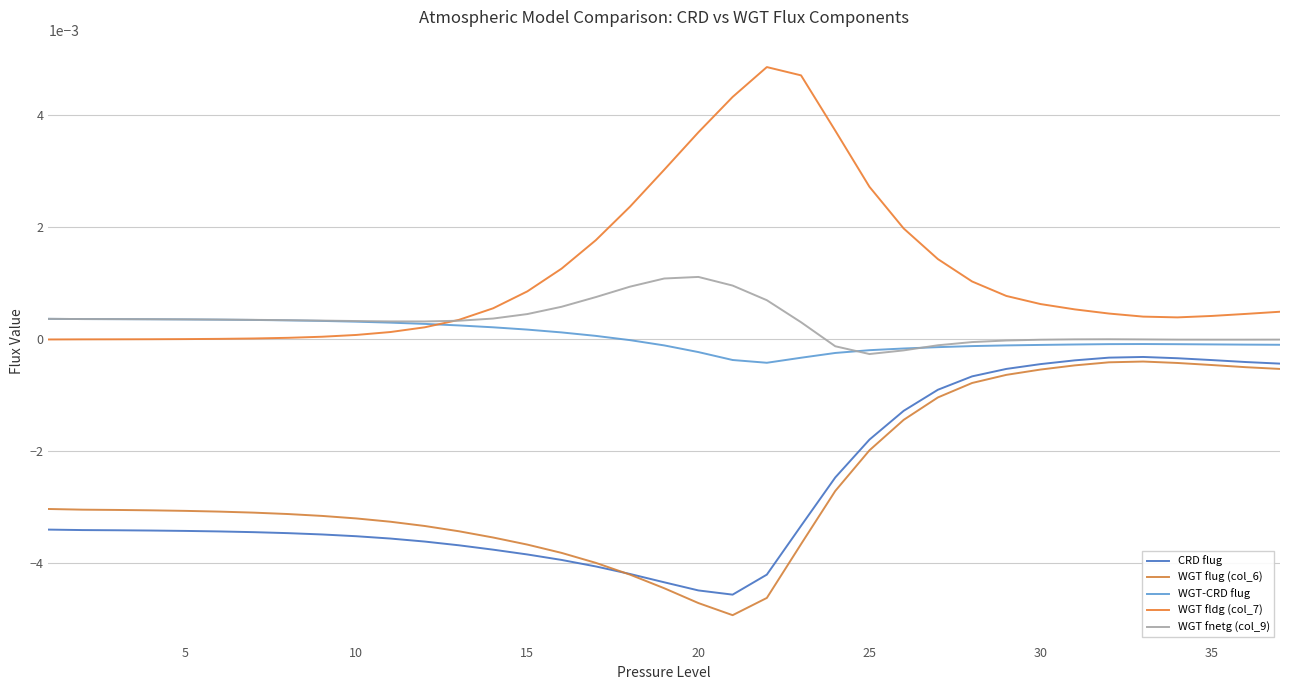

How many series are shown in this chart?

5